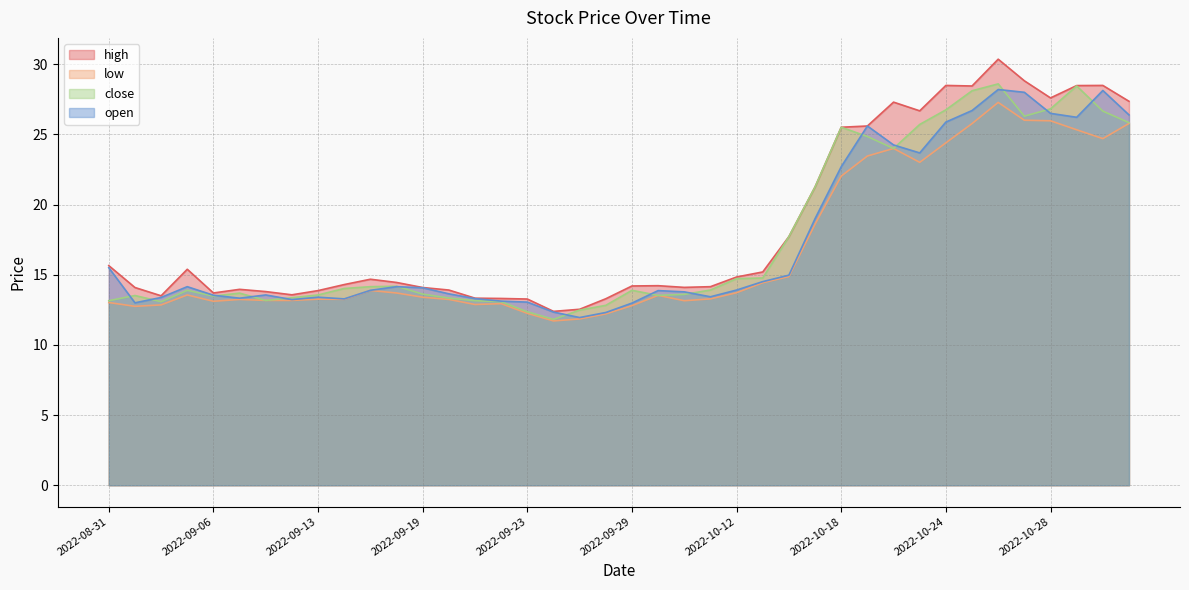

Is it true that high equals 47.2 at 2022-10-25?

False